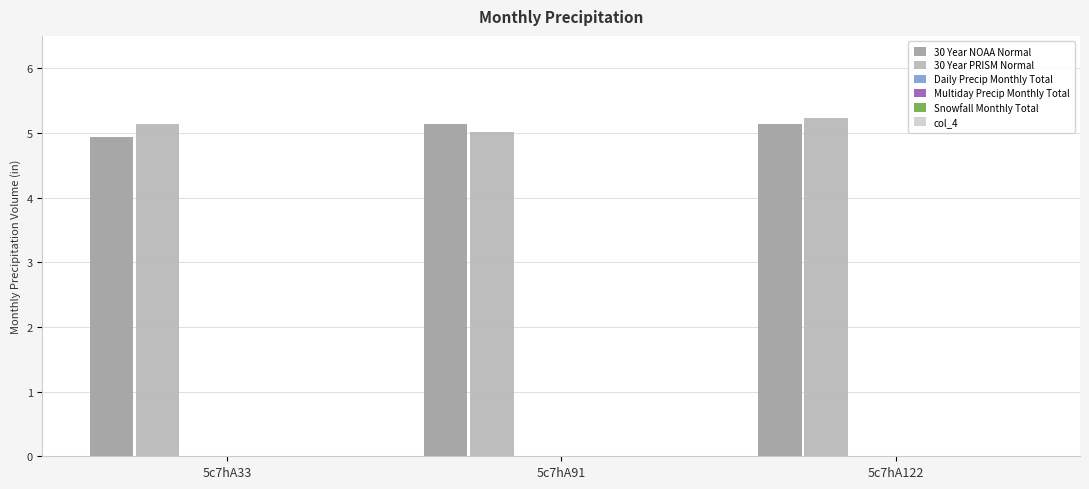

What is the sum of all 30 Year PRISM Normal values?

15.4